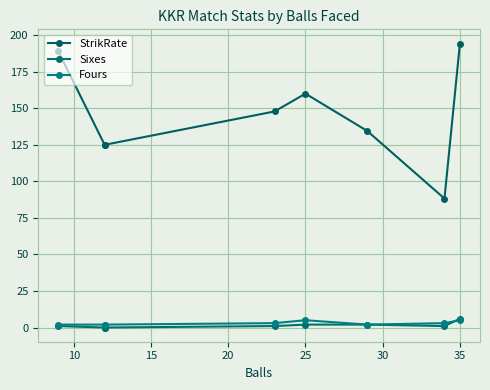

Is it true that Fours equals 2.0 at 20?

False